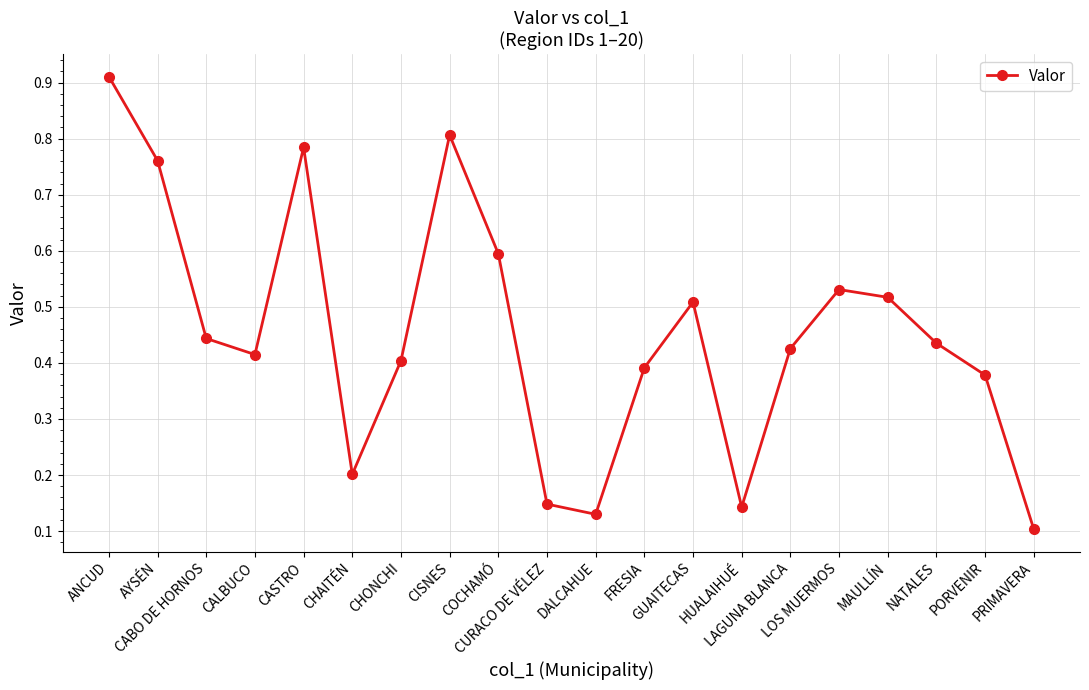

How many lines are shown in the chart?

1